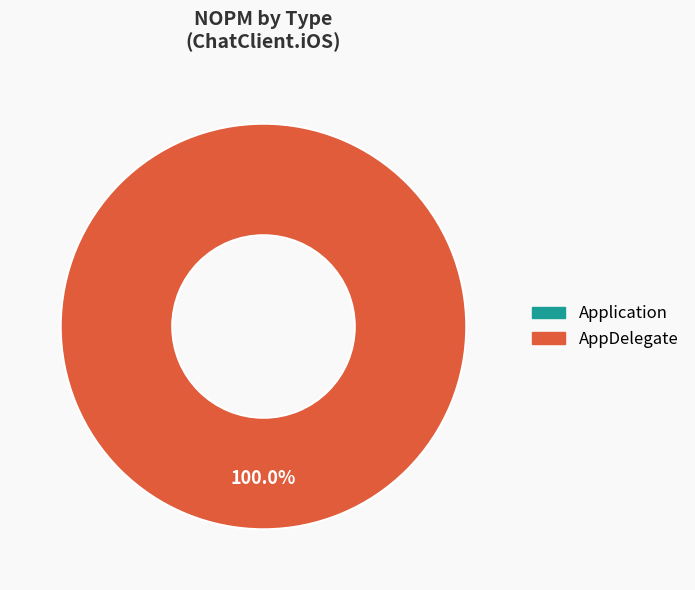

Which category accounts for the majority?

AppDelegate